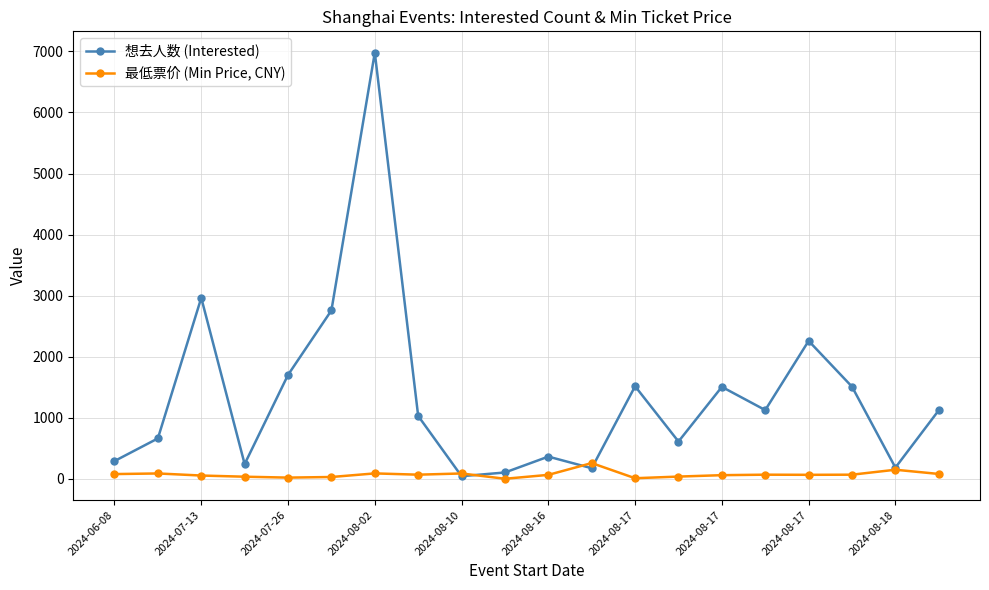

List the series in order of their peak value, highest first.

想去人数 (Interested), 最低票价 (Min Price, CNY)